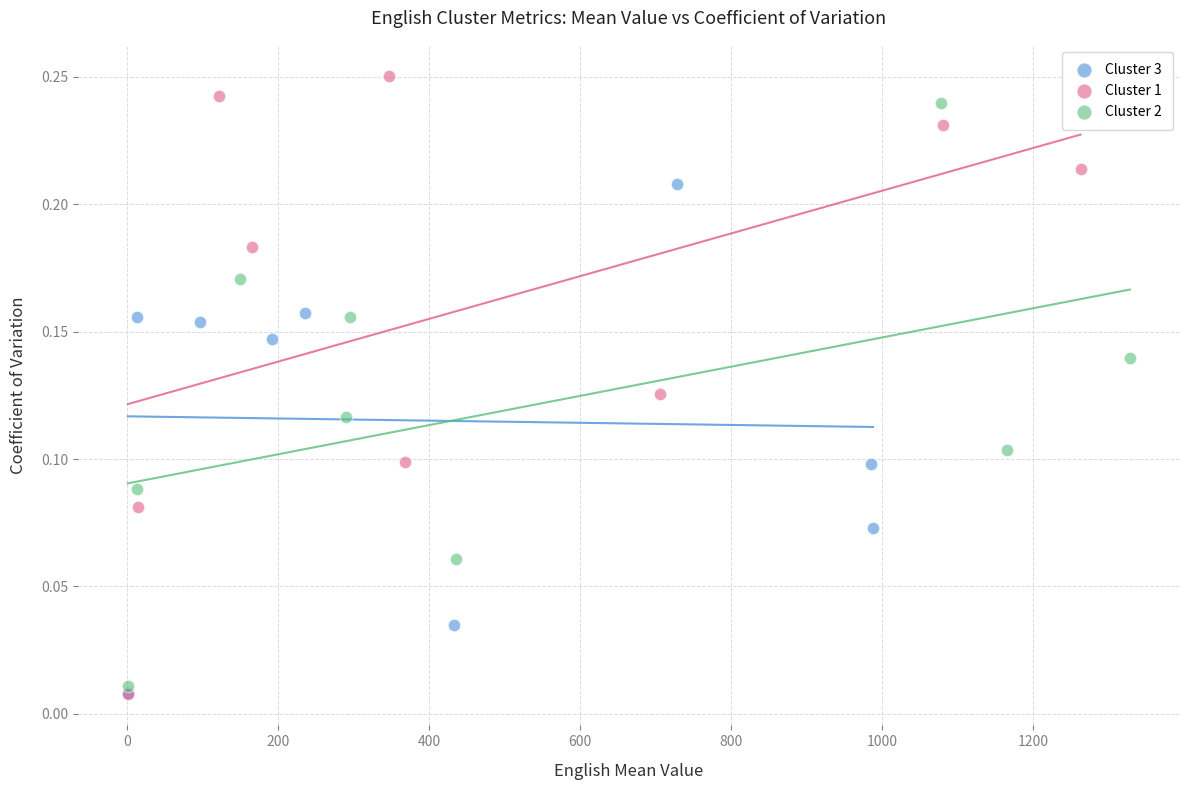

What are all the series names shown in the legend?

Cluster 3, Cluster 1, Cluster 2